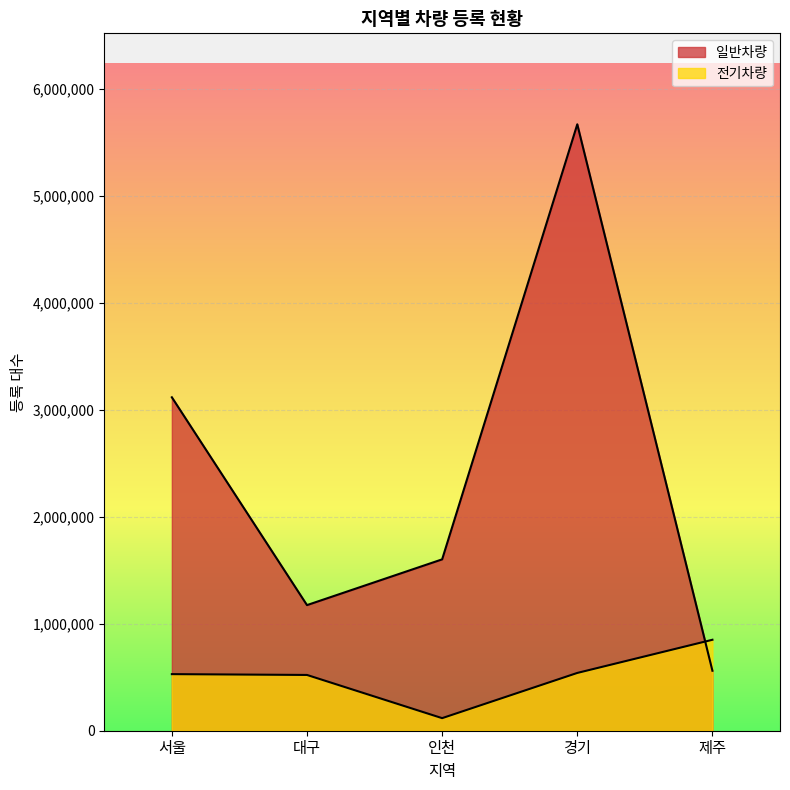

How many interior local valleys does the 전기차량 series have?

1